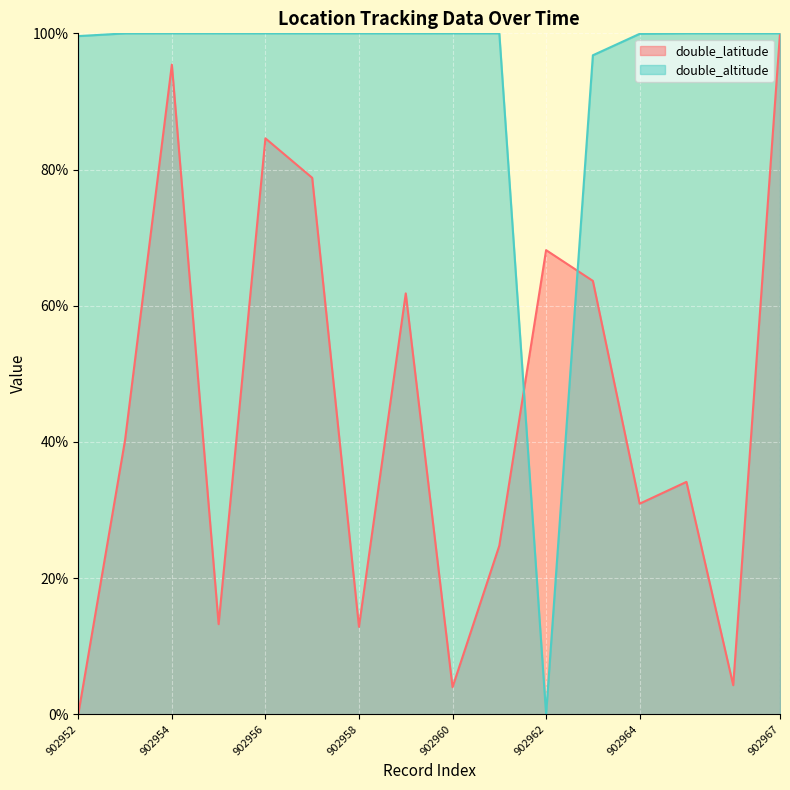

At which category is the sum across all series the highest?

902967